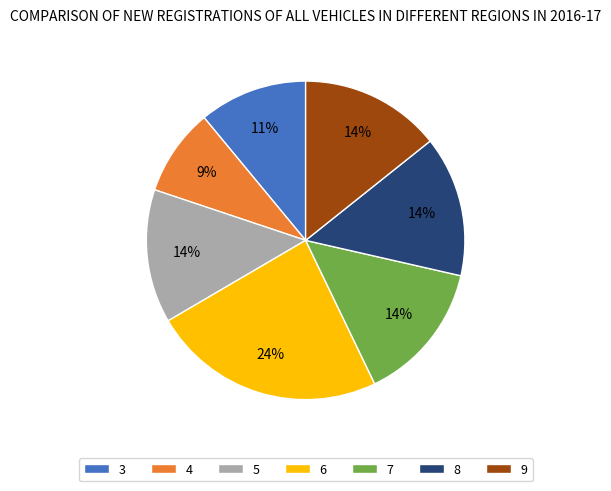

Which slice is the largest?

6